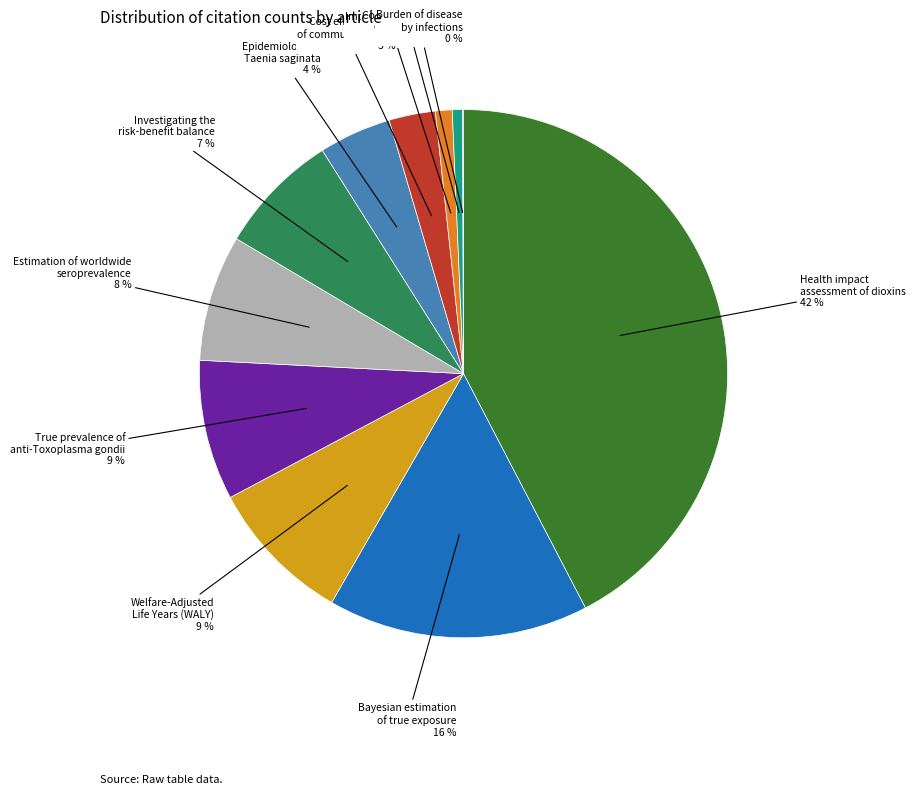

Is Estimation of worldwide seroprevalence the majority of the pie?

No